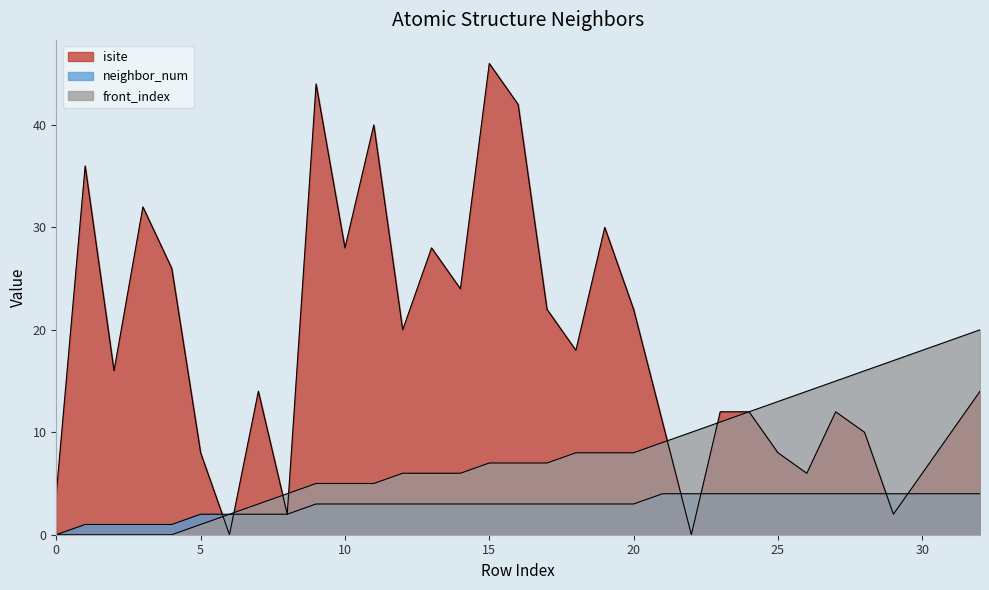

What is the difference between the maximum and second lowest values in the front_index series?

20